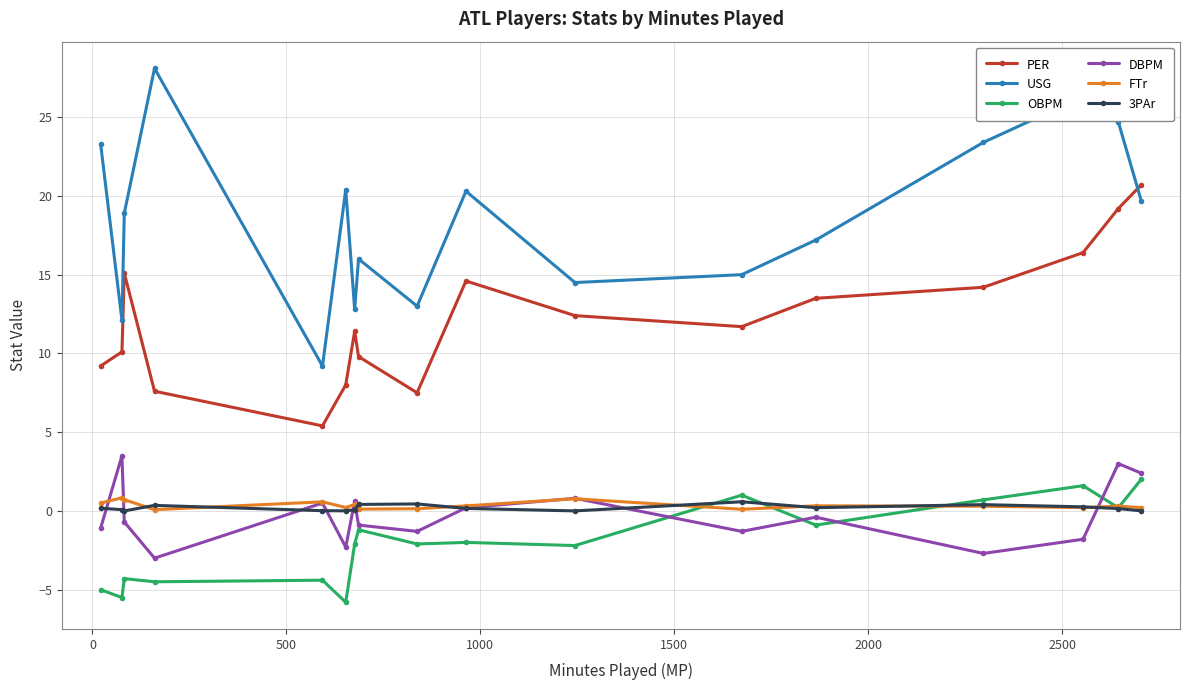

Which series has the largest total across all categories?

USG